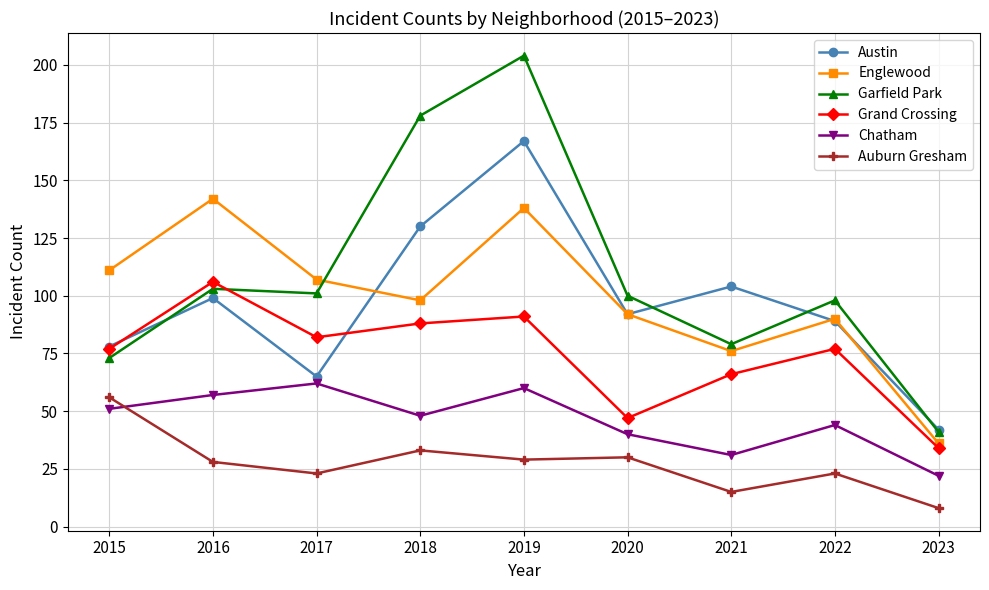

At which label does Englewood reach its minimum?

2023